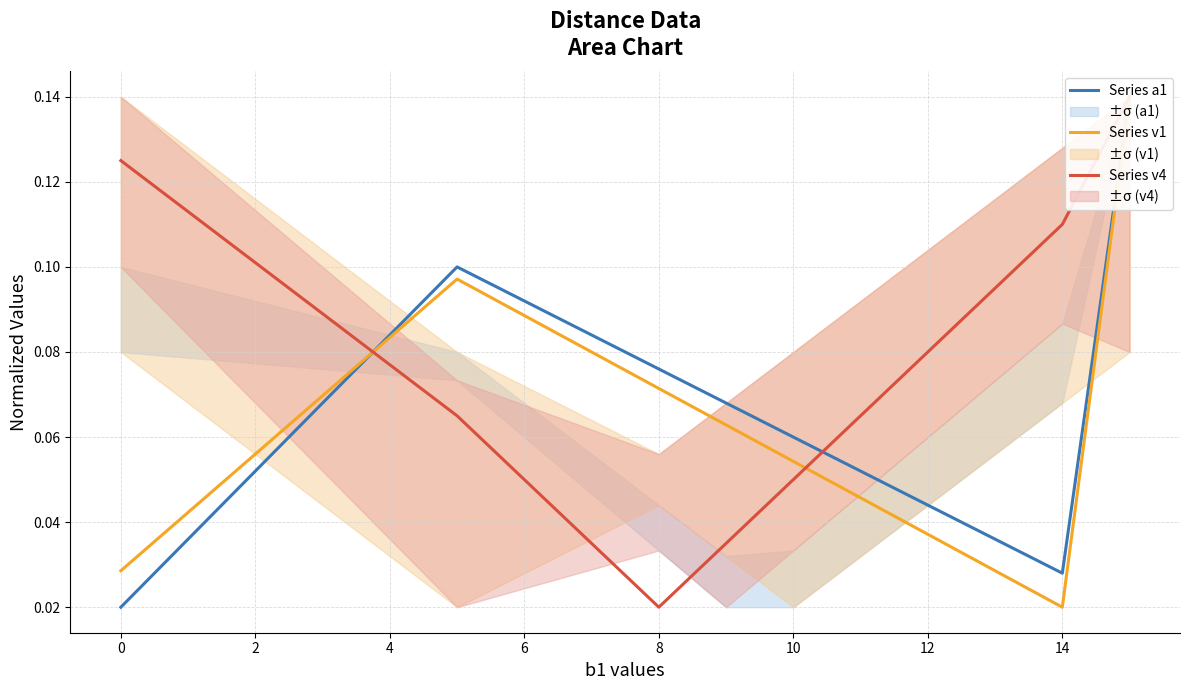

True or false: Series v4 and Series a1 intersect in this chart.

True